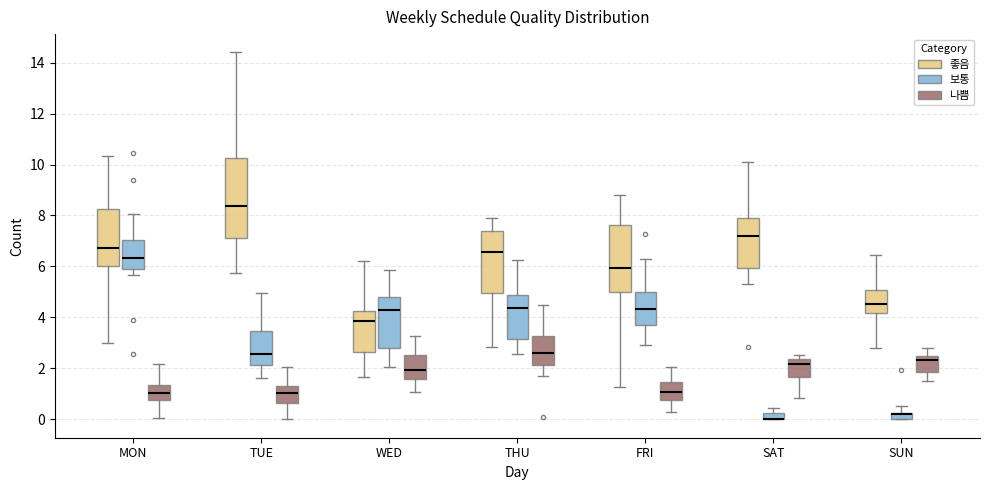

Which box is the tallest, from its lower edge to its upper edge?

TUE (좋음)